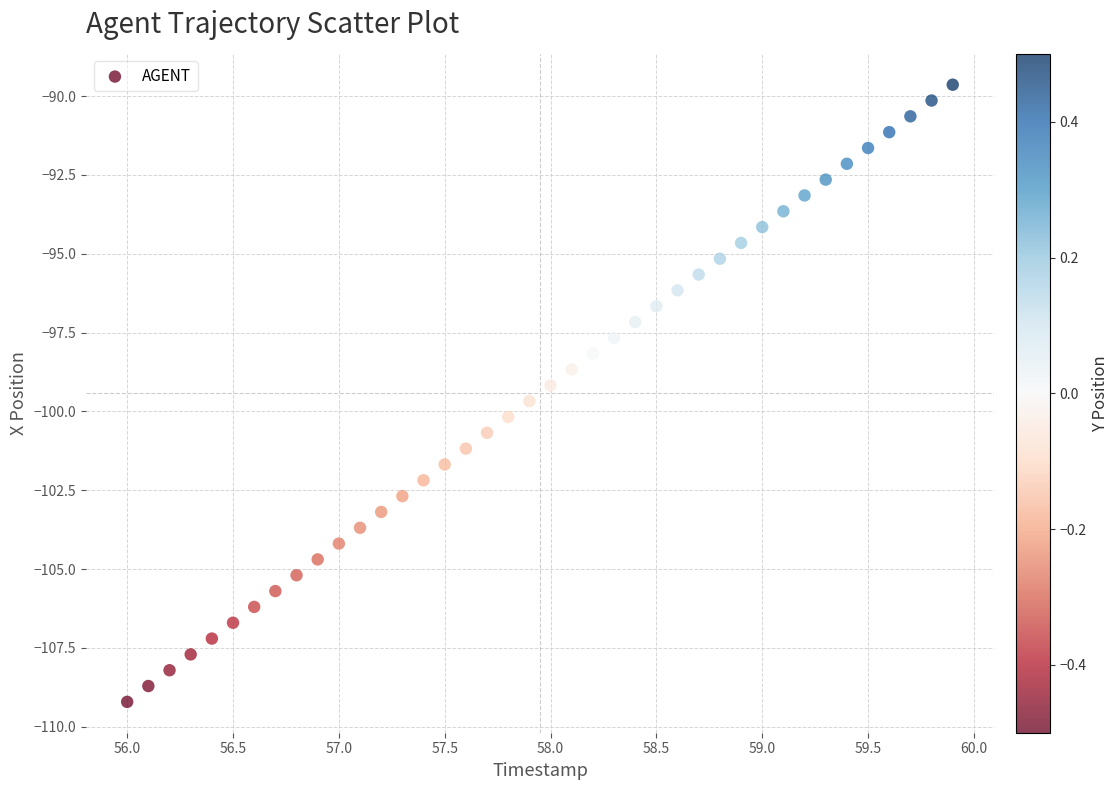

What is the range of Y values (max minus min)?

19.6